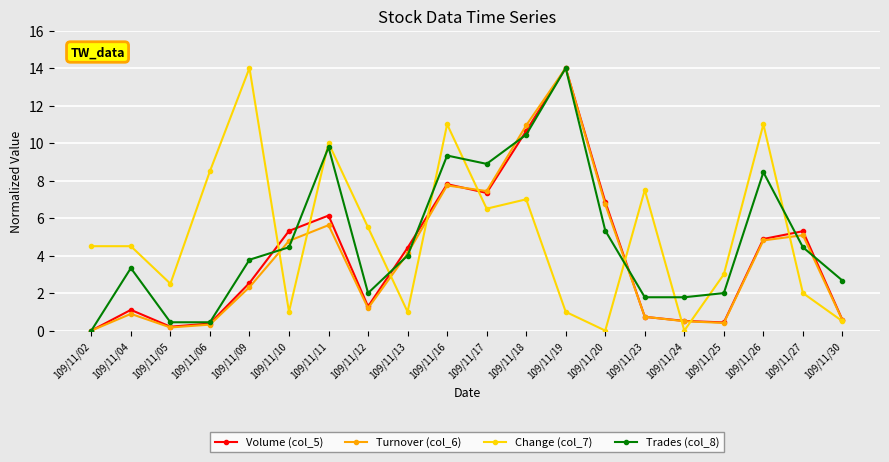

What is the difference between the second highest and second lowest values in the Trades (col_8) series?

10.0